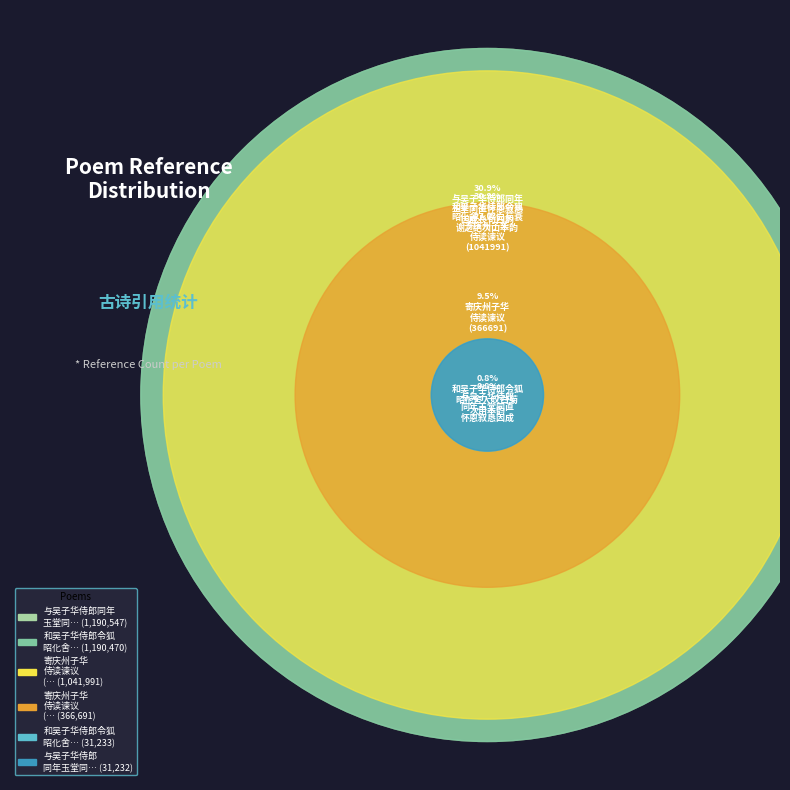

Is the sum of 和吴子华侍郎令狐昭化舍人叹白菊衰谢之绝次用本韵 and 与吴子华侍郎同年玉堂同直怀恩叙恳因成 greater than half?

No